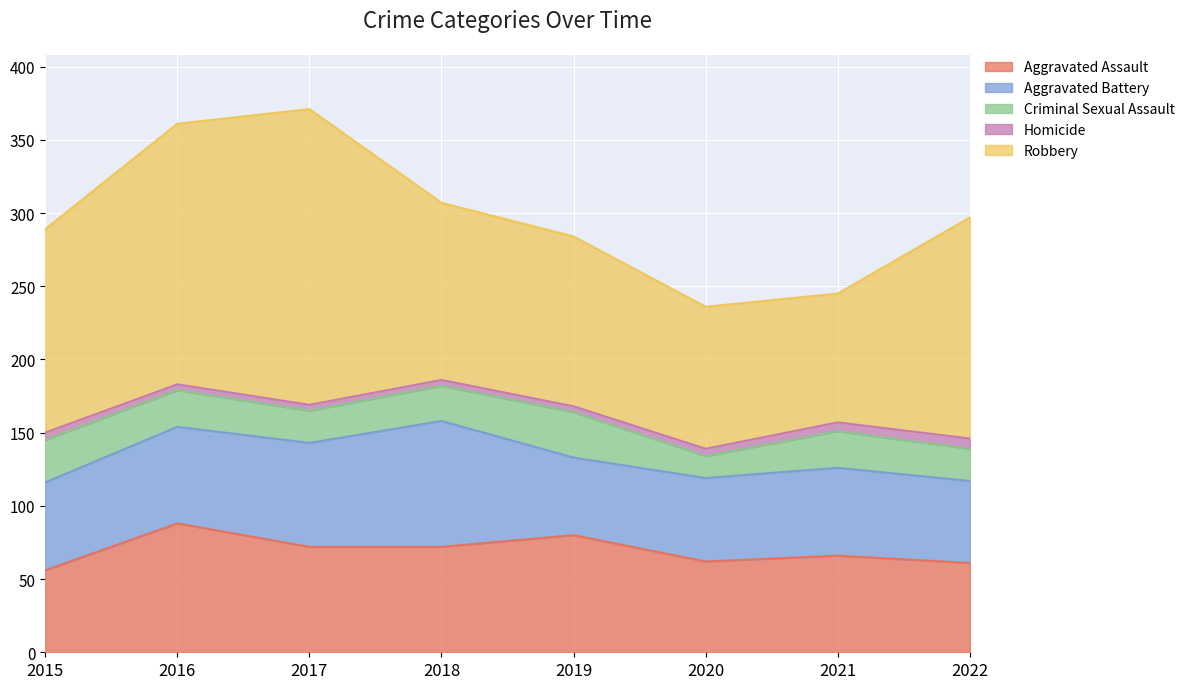

At which label does Criminal Sexual Assault first exceed 25?

2015